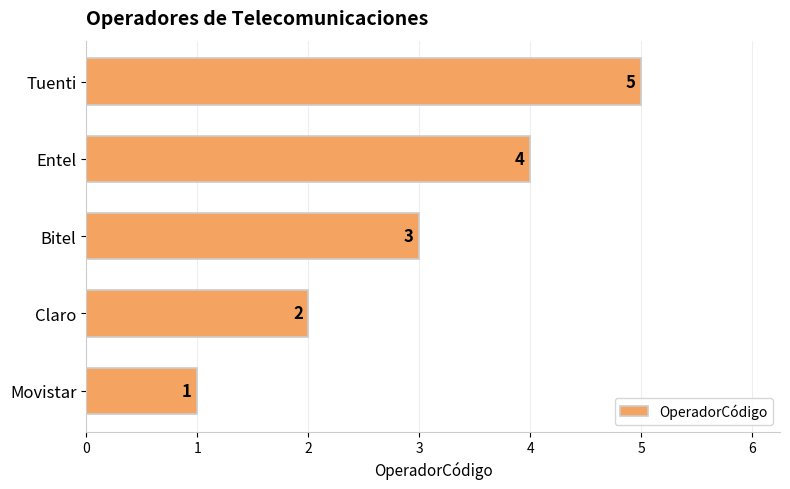

Which has a higher value, Movistar or Entel?

Entel